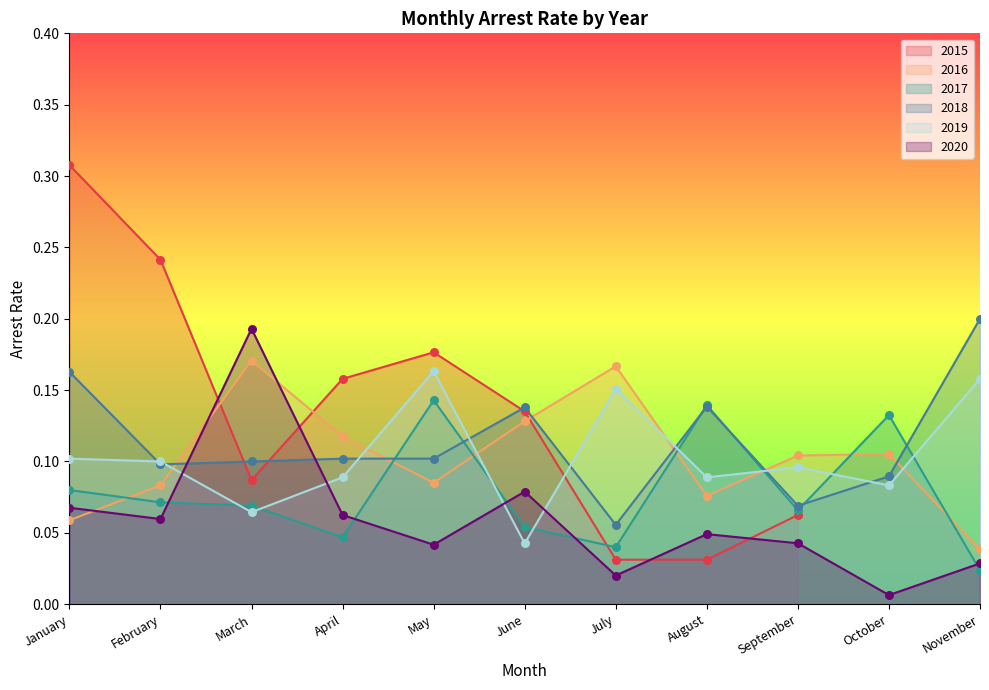

At how many categories does at least one series exceed 0?

11